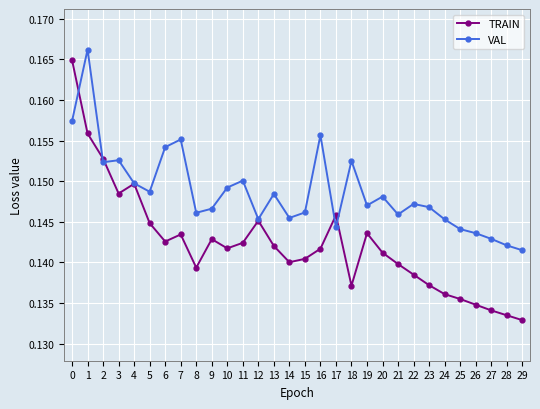

Count the number of data series in this chart.

2